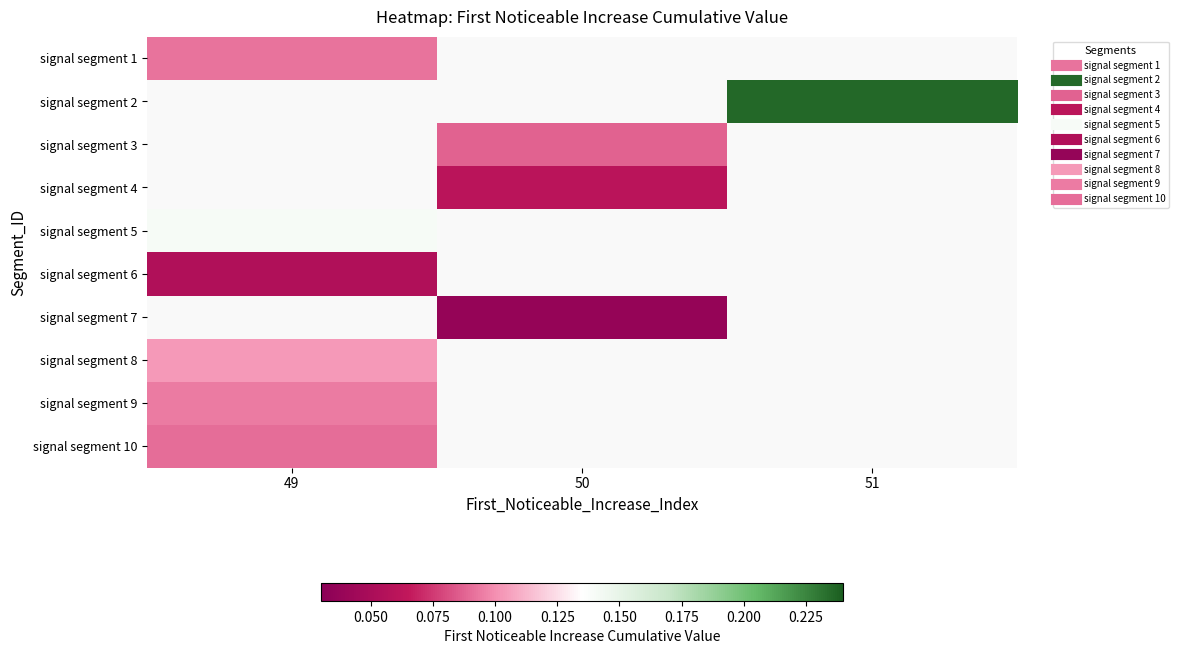

Count the number of data series in this chart.

10